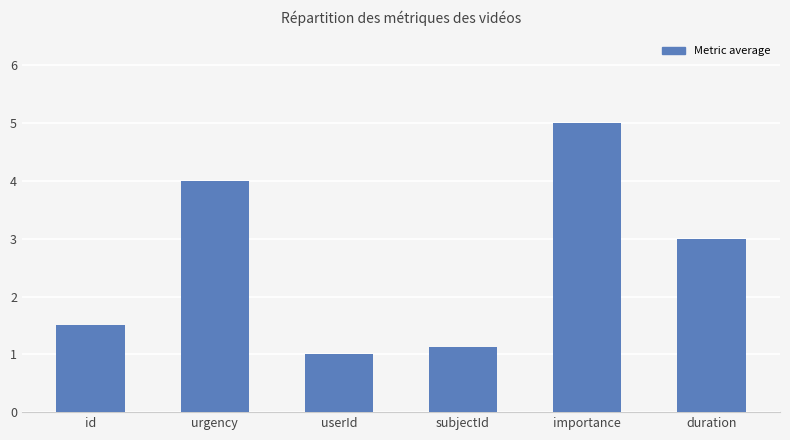

What is the label of the 5th bar from the right?

urgency